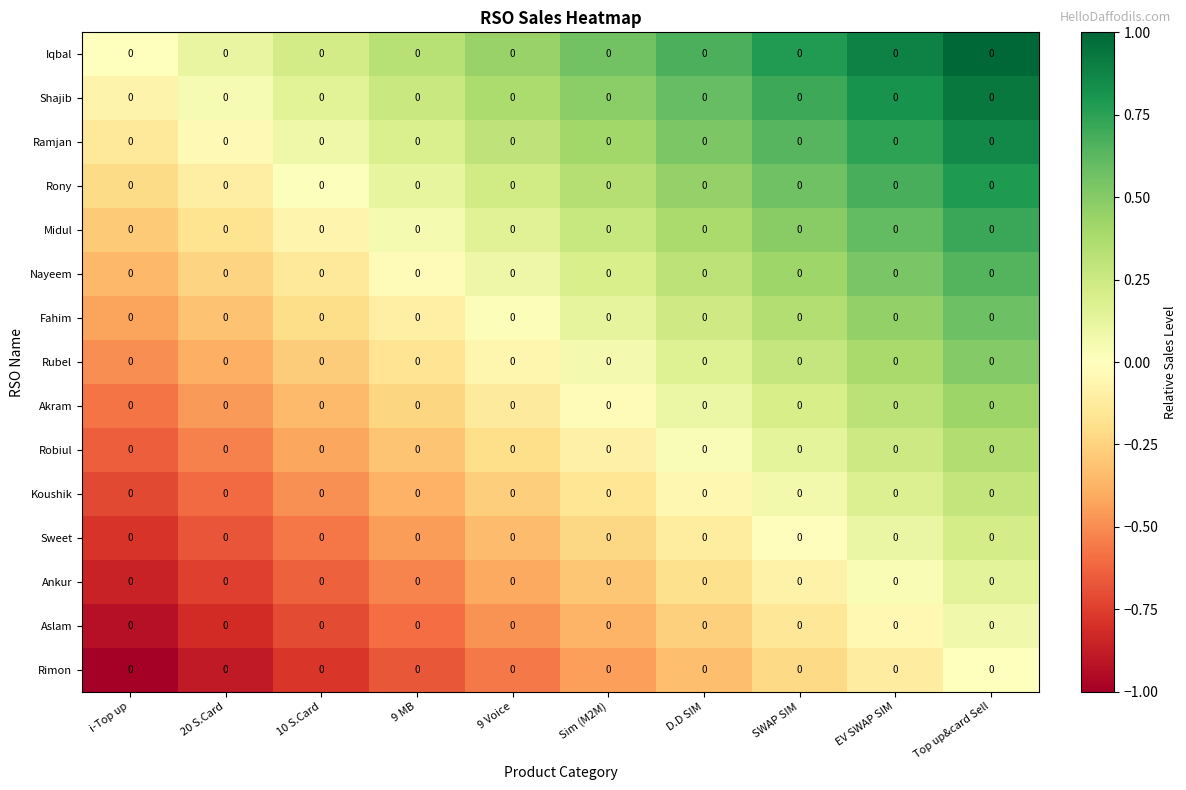

What is the difference between the maximum and minimum values in the Ankur series?

1.0